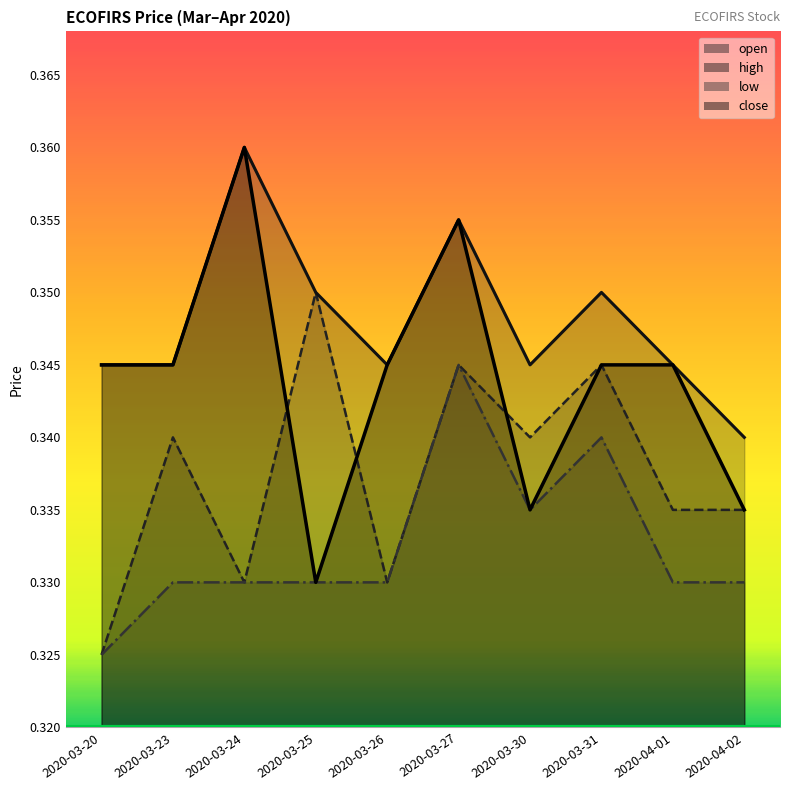

Count the number of data series in this chart.

4